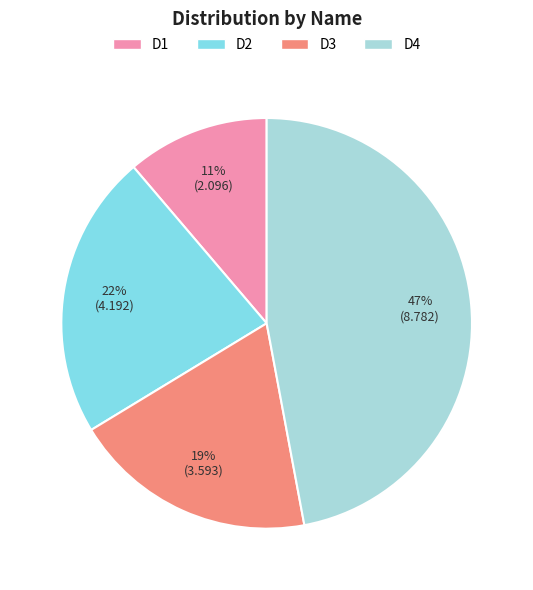

Rank the categories by value from lowest to highest.

D1, D3, D2, D4